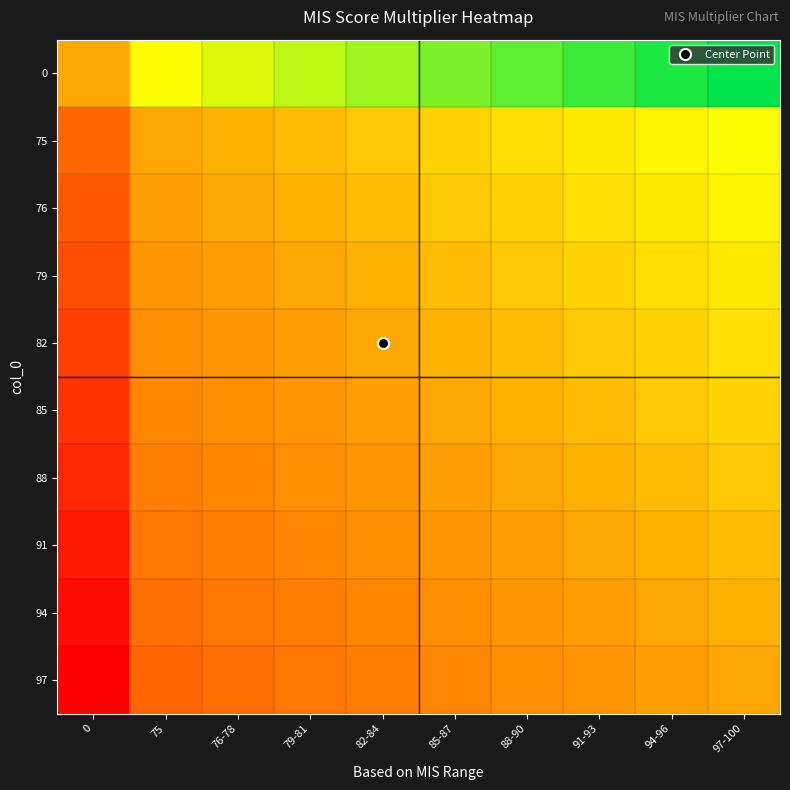

Reading left to right, what are all the values shown in this chart?

0: 0=0.0	75=2.0	76-78=2.2	79-81=2.5	82-84=2.8	85-87=3.0	88-90=3.2	91-93=3.5	94-96=3.8	97-100=4.0
75: 0=-2.0	75=0.0	76-78=0.2	79-81=0.5	82-84=0.8	85-87=1.0	88-90=1.2	91-93=1.5	94-96=1.8	97-100=2.0
76: 0=-2.2	75=-0.2	76-78=0.0	79-81=0.2	82-84=0.5	85-87=0.8	88-90=1.0	91-93=1.2	94-96=1.5	97-100=1.8
79: 0=-2.5	75=-0.5	76-78=-0.2	79-81=0.0	82-84=0.2	85-87=0.5	88-90=0.8	91-93=1.0	94-96=1.2	97-100=1.5
82: 0=-2.8	75=-0.8	76-78=-0.5	79-81=-0.2	82-84=0.0	85-87=0.2	88-90=0.5	91-93=0.8	94-96=1.0	97-100=1.2
85: 0=-3.0	75=-1.0	76-78=-0.8	79-81=-0.5	82-84=-0.2	85-87=0.0	88-90=0.2	91-93=0.5	94-96=0.8	97-100=1.0
88: 0=-3.2	75=-1.2	76-78=-1.0	79-81=-0.8	82-84=-0.5	85-87=-0.2	88-90=0.0	91-93=0.2	94-96=0.5	97-100=0.8
91: 0=-3.5	75=-1.5	76-78=-1.2	79-81=-1.0	82-84=-0.8	85-87=-0.5	88-90=-0.2	91-93=0.0	94-96=0.2	97-100=0.5
94: 0=-3.8	75=-1.8	76-78=-1.5	79-81=-1.2	82-84=-1.0	85-87=-0.8	88-90=-0.5	91-93=-0.2	94-96=0.0	97-100=0.2
97: 0=-4.0	75=-2.0	76-78=-1.8	79-81=-1.5	82-84=-1.2	85-87=-1.0	88-90=-0.8	91-93=-0.5	94-96=-0.2	97-100=0.0